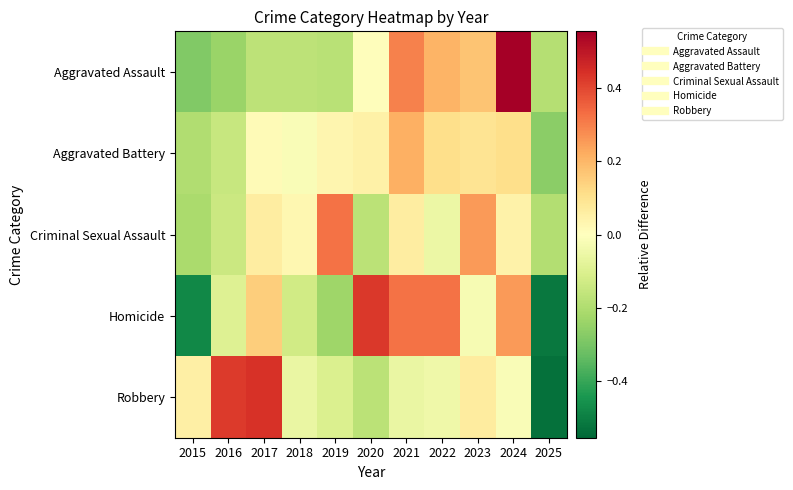

Which series has the widest spread of values?

Robbery